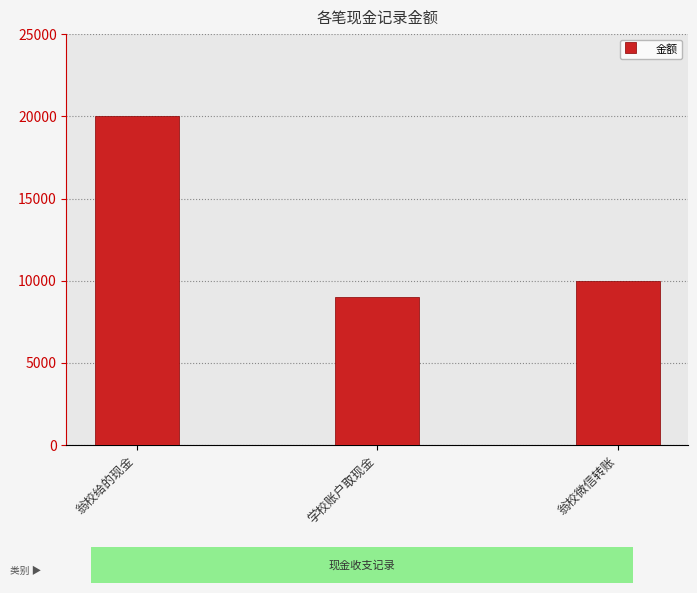

What is the minimum value shown in the chart?

9000